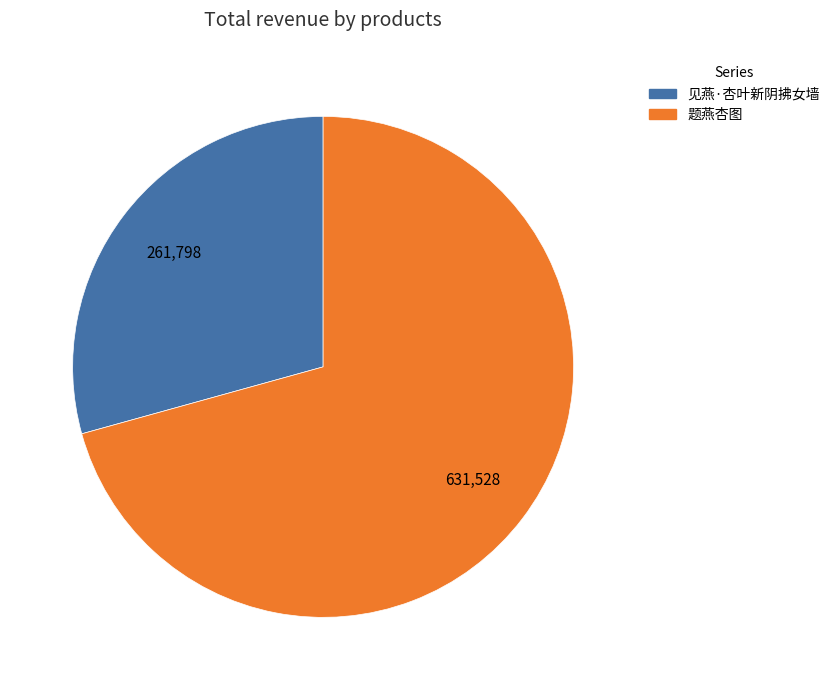

Is the sum of 题燕杏图 and 见燕·杏叶新阴拂女墙 greater than half?

Yes